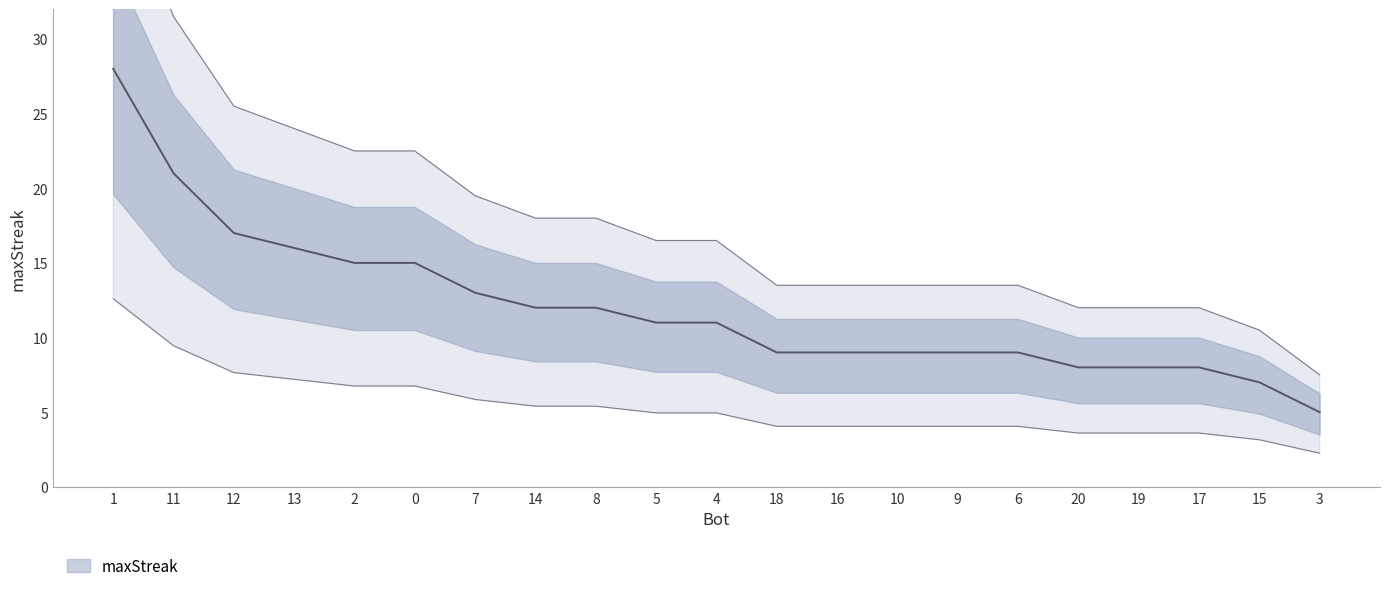

Reading right to left, what are all the values shown in this chart?

5	7	8	8	8	9	9	9	9	9	11	11	12	12	13	15	15	16	17	21	28